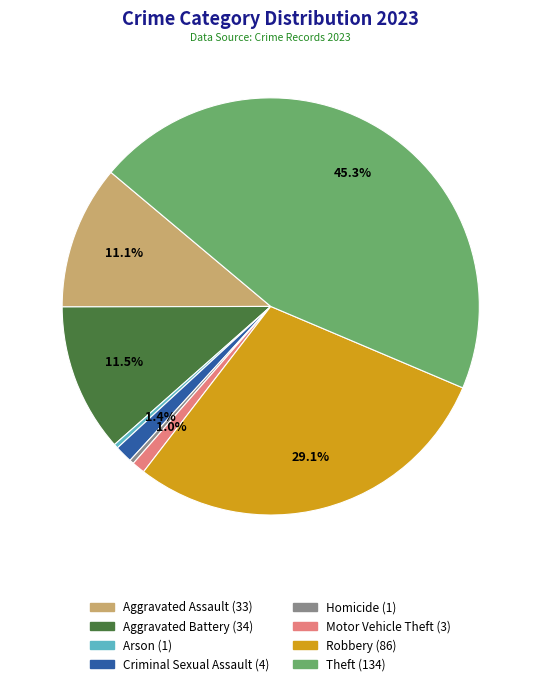

Count the number of slices in the pie.

8